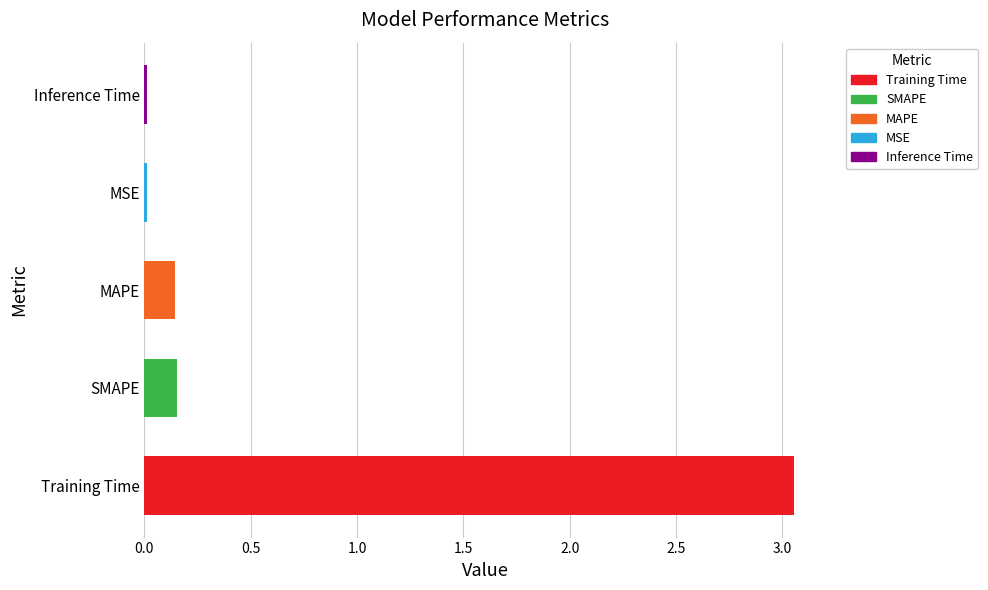

Between Training Time and SMAPE, which is larger?

Training Time